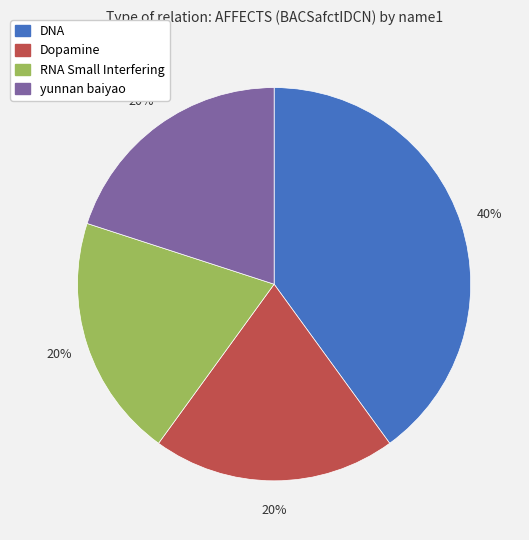

Is there a majority slice in this chart?

No